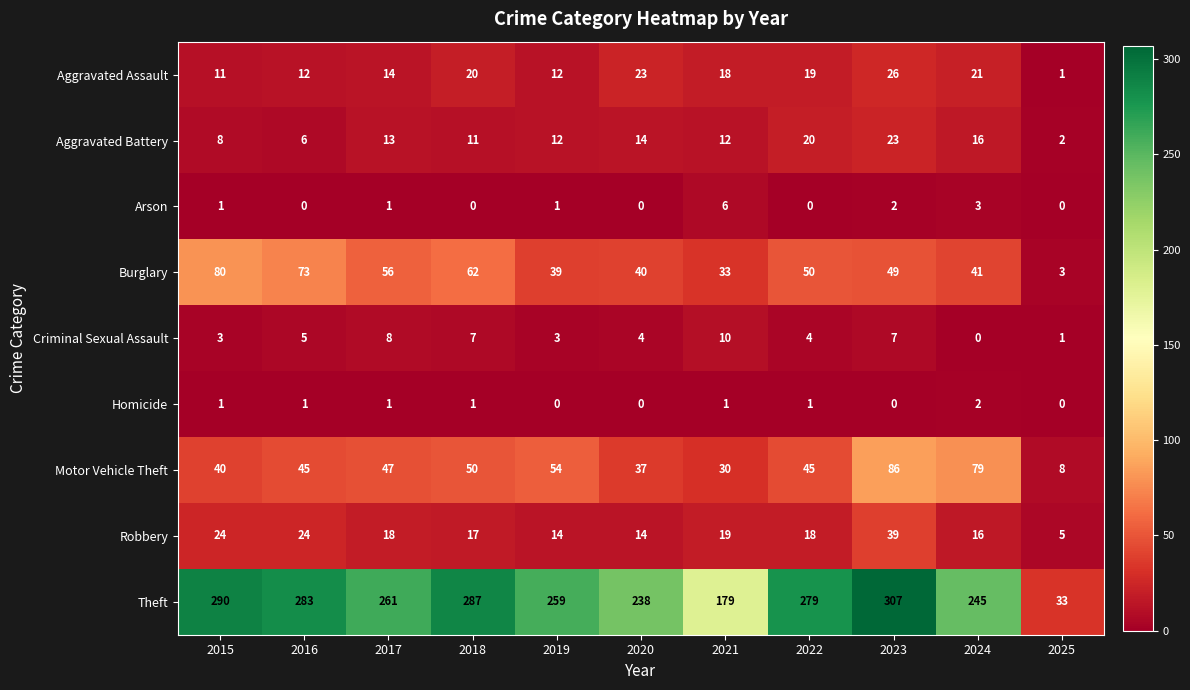

True or false: Aggravated Assault has a value of 13 at 2023.

False